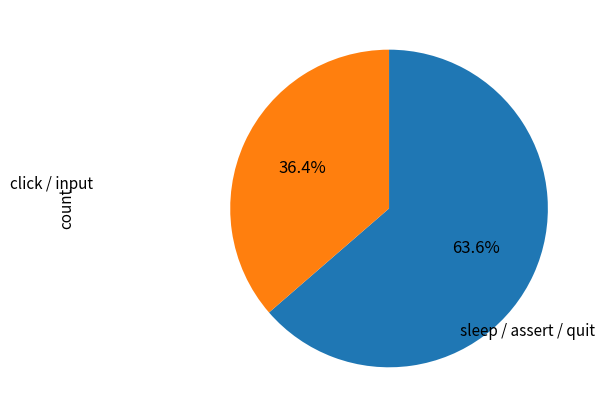

Is there any slice that represents more than half of the pie?

Yes